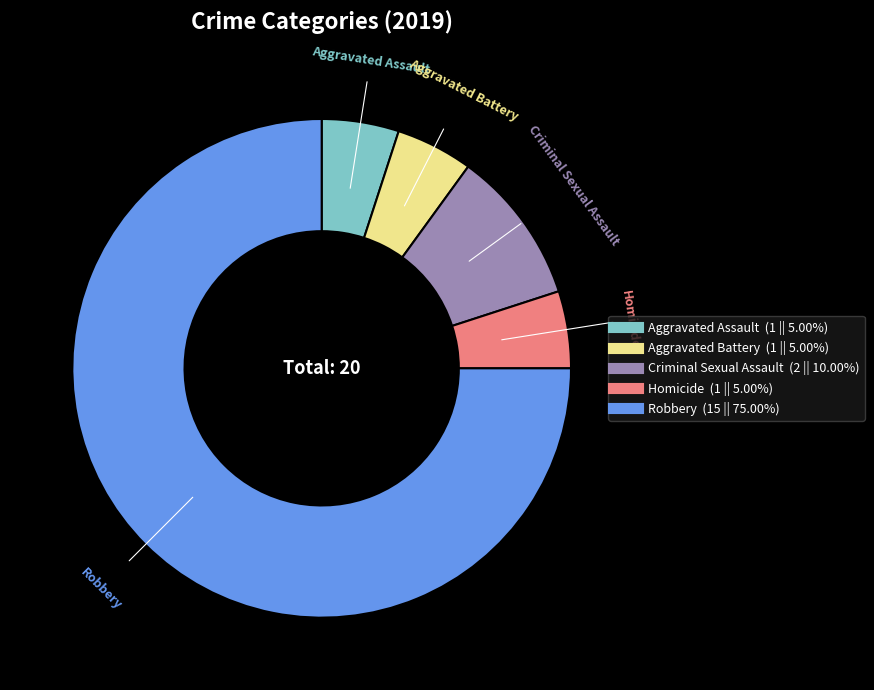

Count the number of slices in the pie.

5